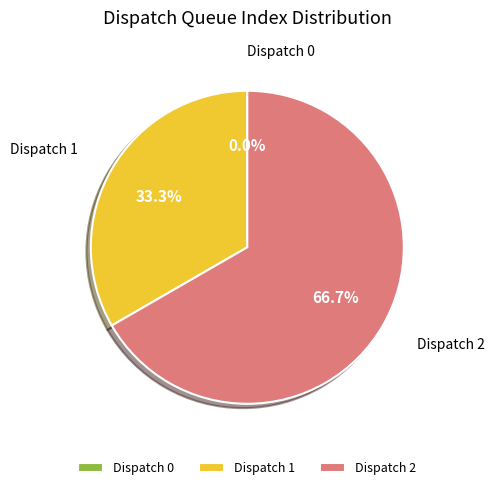

To the nearest percent, what is the average slice percentage?

33%